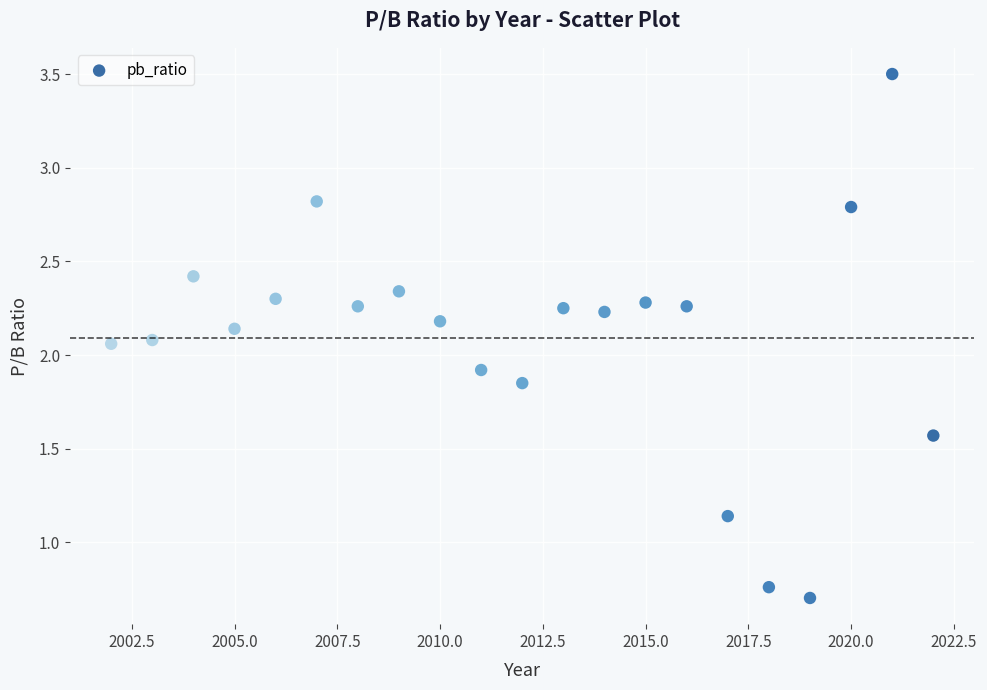

What is the range of Y values (max minus min)?

2.8